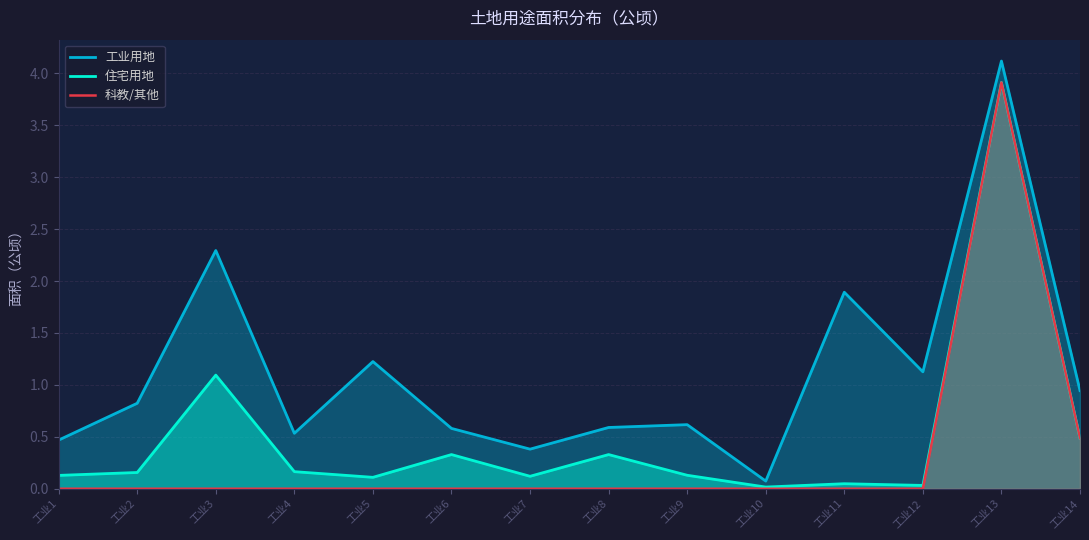

Which series has the widest spread of values?

工业用地